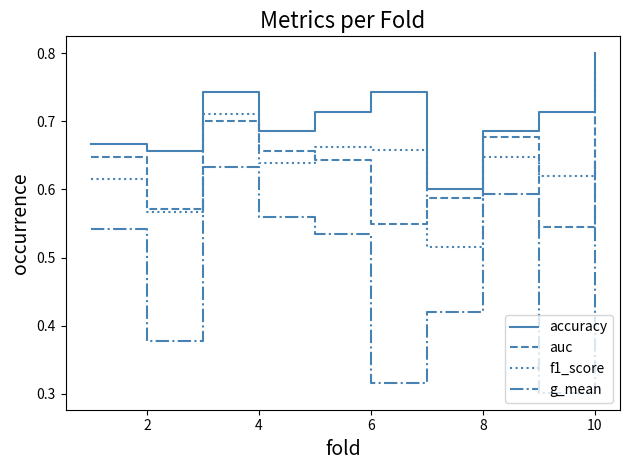

Which series has the widest spread of values?

g_mean